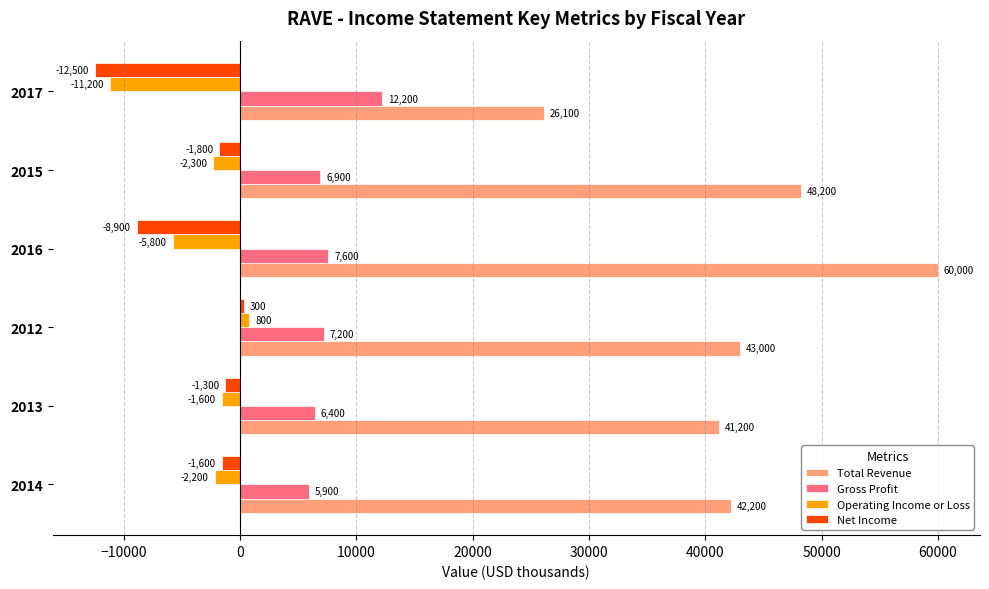

How many distinct data groups are displayed?

4